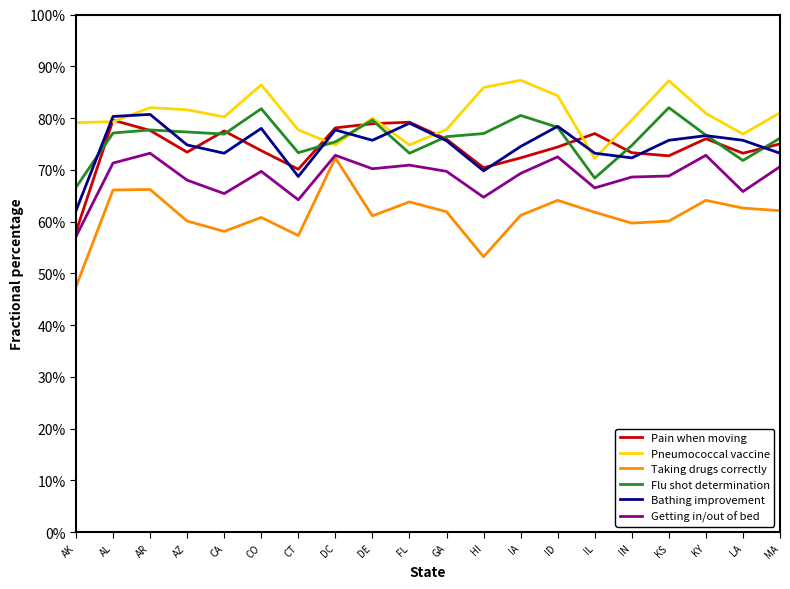

What is the total value across all series at FL?

4.4